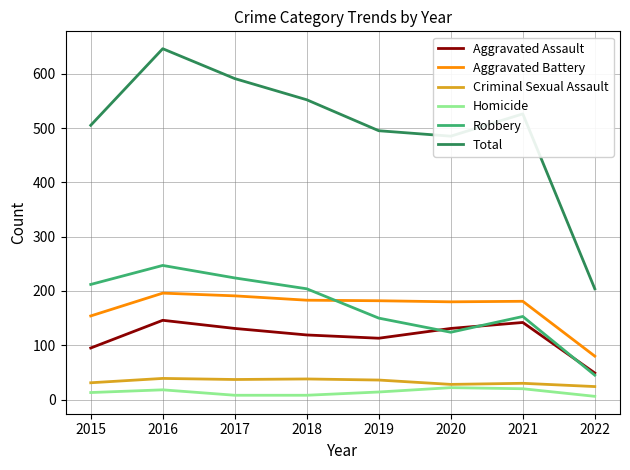

Is this an area chart (filled region under the line)?

No